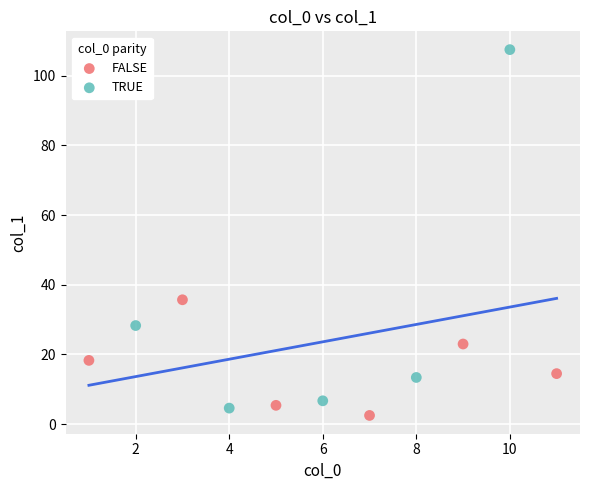

Which series has the largest Y range (max minus min)?

TRUE